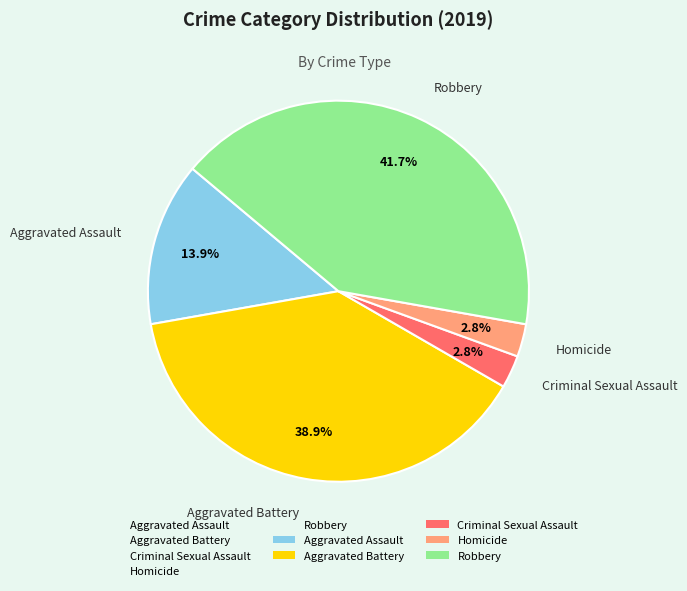

To the nearest percent, what portion does Homicide represent?

3%